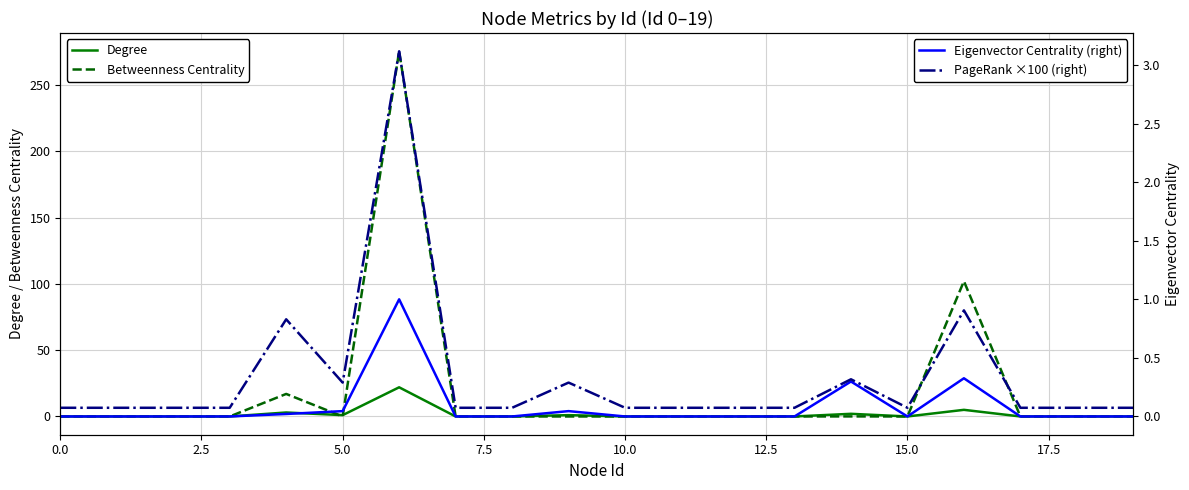

Does the chart display data point markers on the line(s)?

No